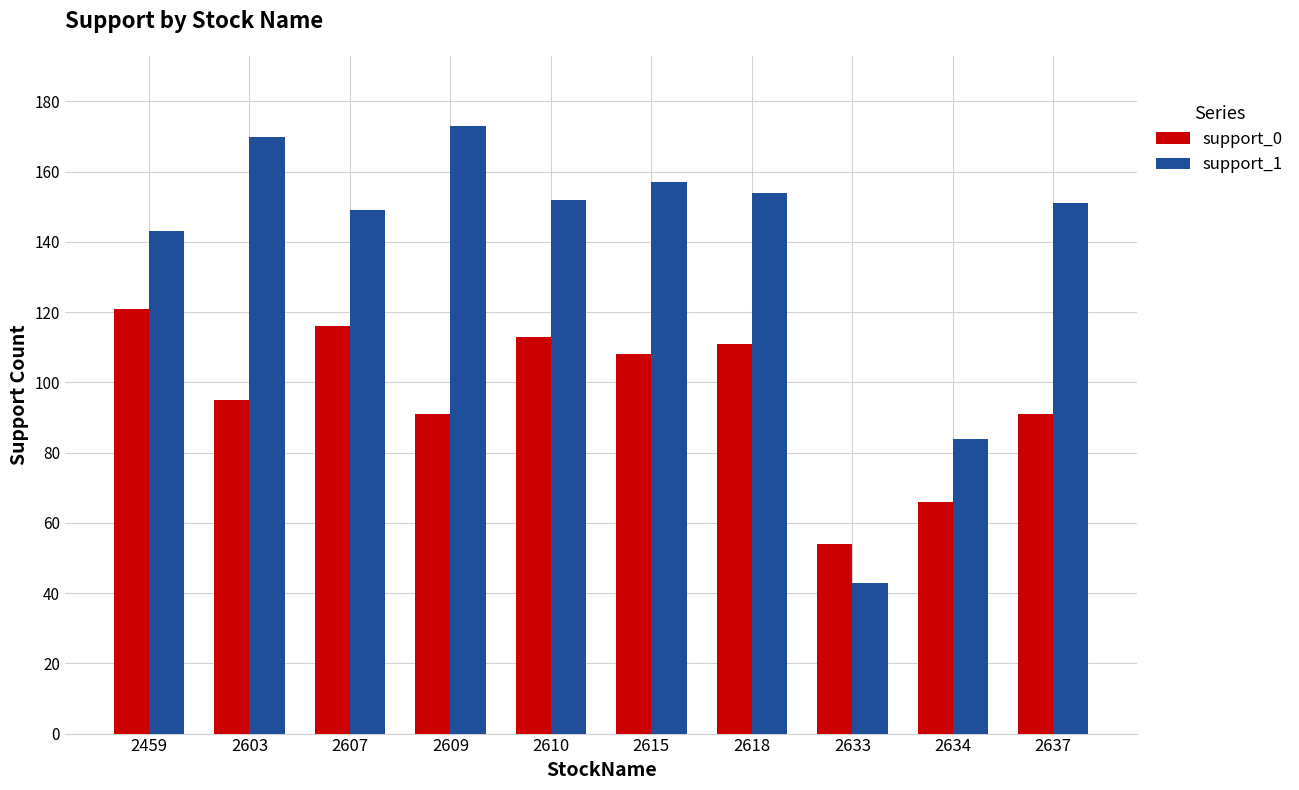

What is the value of the support_1 bar at the 2nd from the left?

170